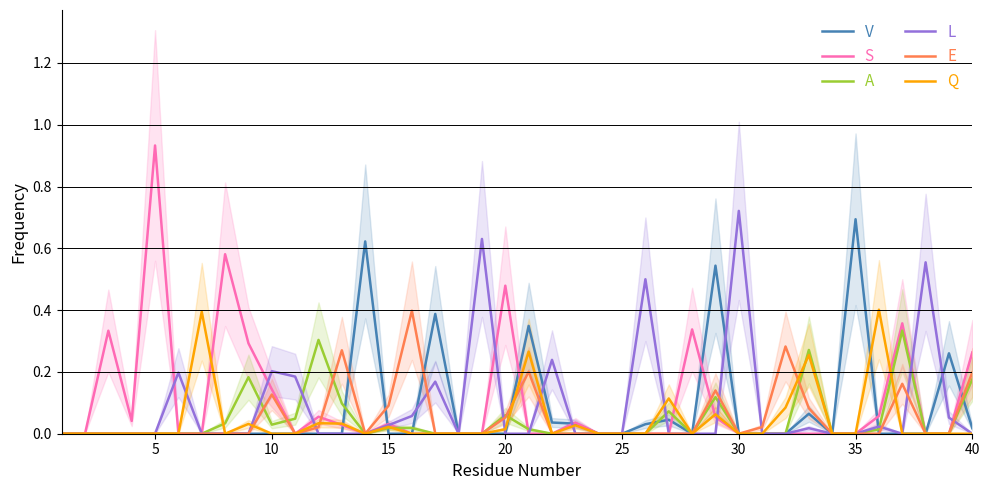

True or false: S has a value of 0.4 at 35.

False